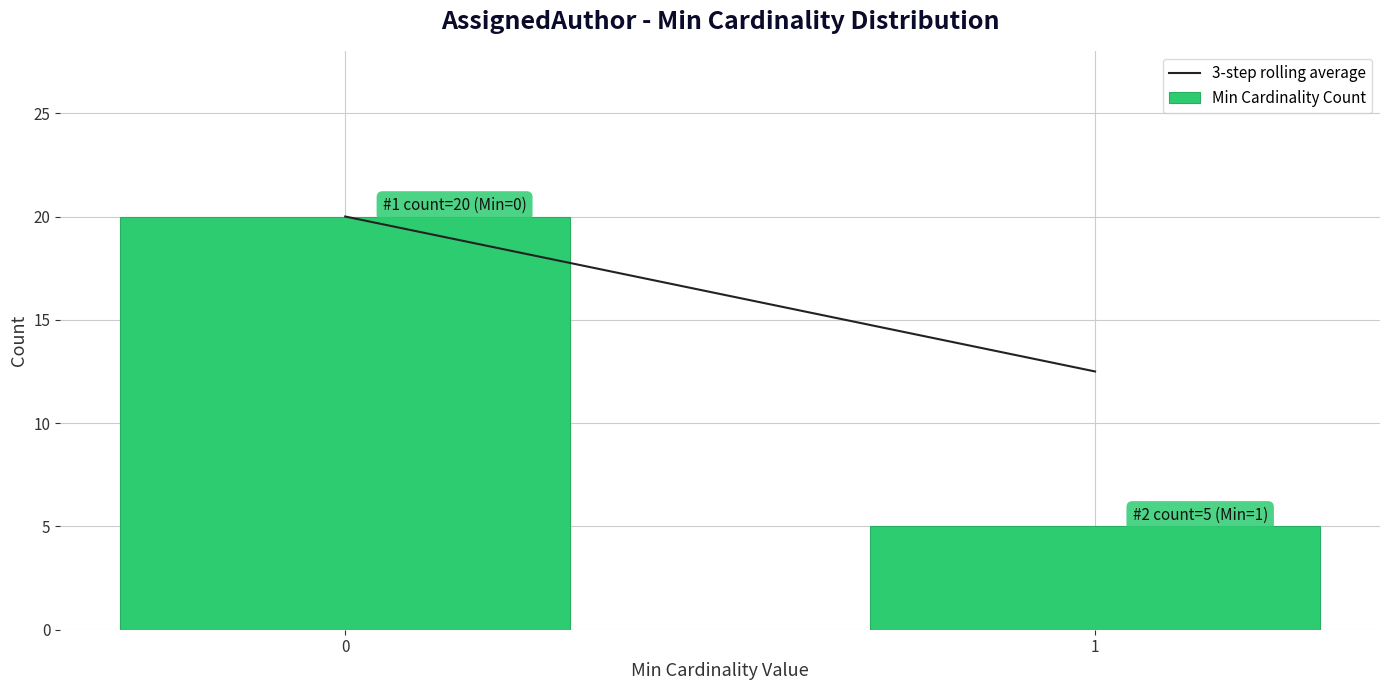

Reading left to right, list all the values displayed in this chart.

20	5